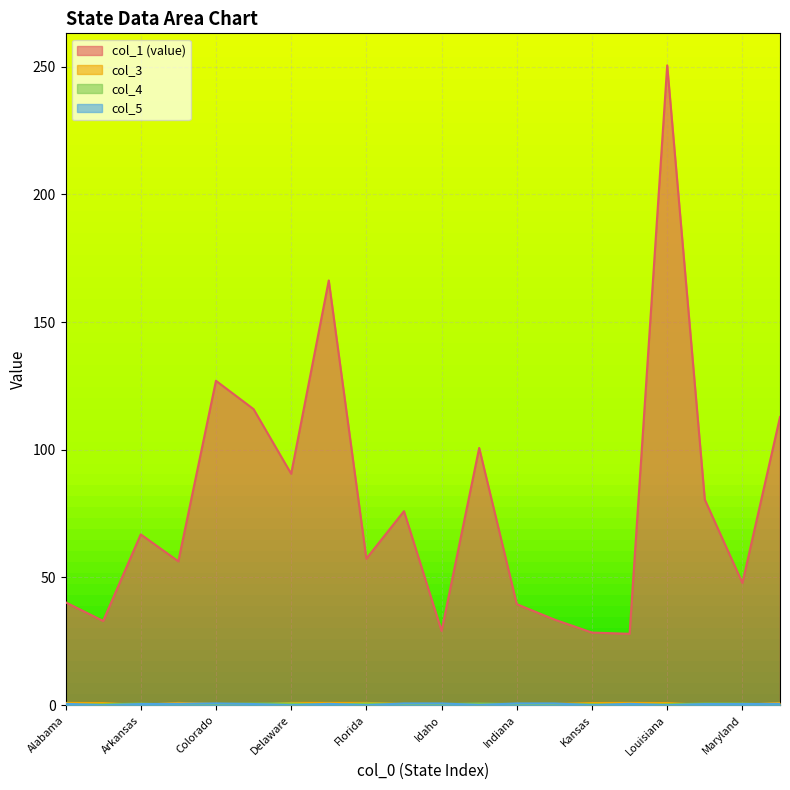

How many intersections are there between col_3 and col_5?

10